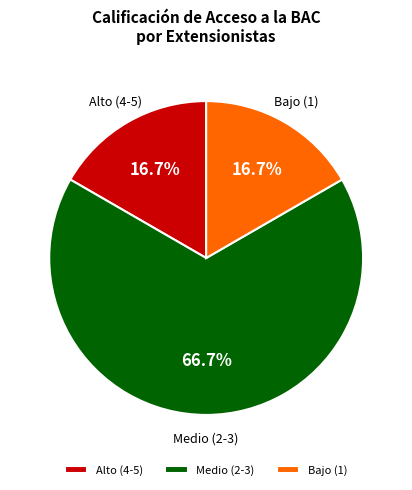

What is the ratio of the value at Alto (4-5) to the value at Bajo (1)?

1.0